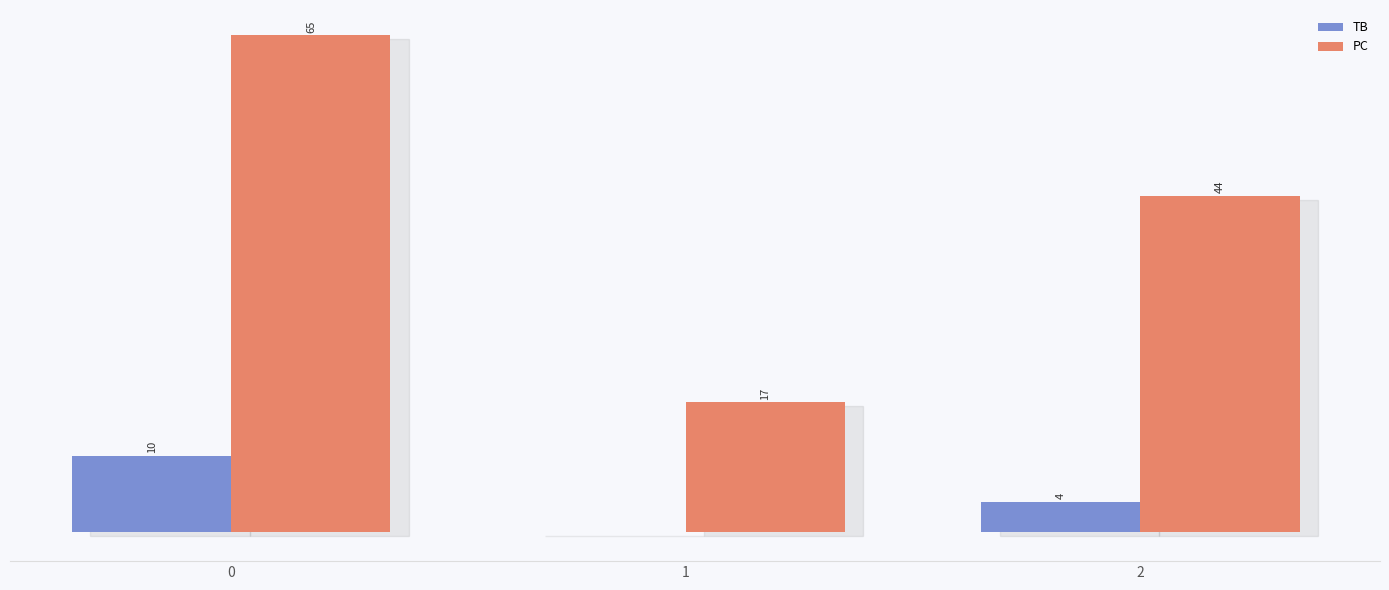

What are all the series names shown in the legend?

TB, PC